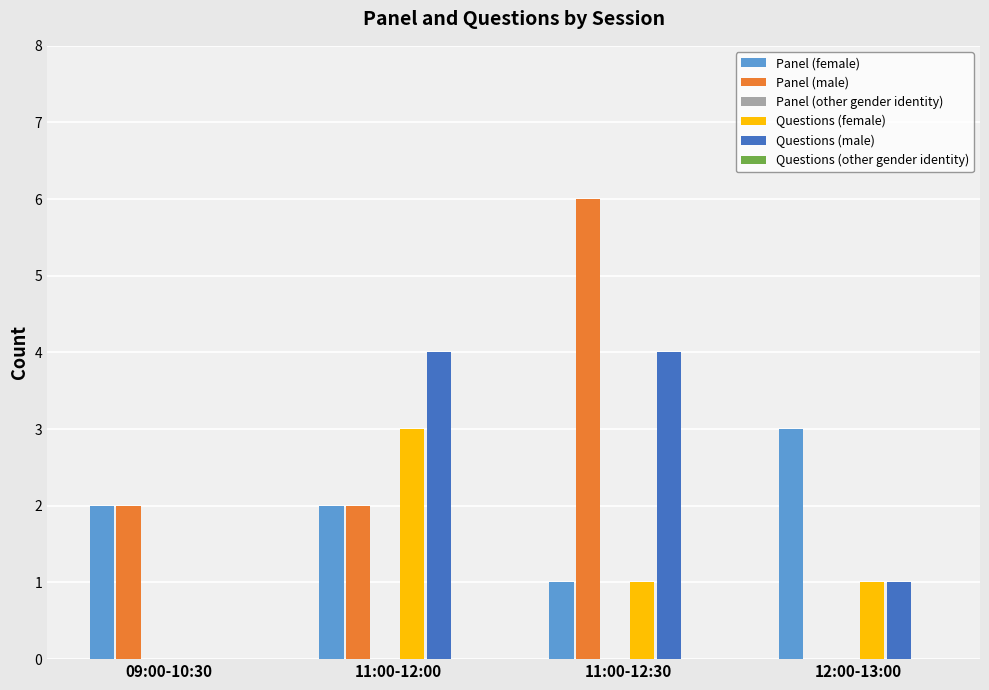

Reading left to right, extract all data points from this chart.

Panel (female): 09:00-10:30=2	11:00-12:00=2	11:00-12:30=1	12:00-13:00=3
Panel (male): 09:00-10:30=2	11:00-12:00=2	11:00-12:30=6	12:00-13:00=0
Questions (female): 09:00-10:30=0	11:00-12:00=3	11:00-12:30=1	12:00-13:00=1
Questions (male): 09:00-10:30=0	11:00-12:00=4	11:00-12:30=4	12:00-13:00=1